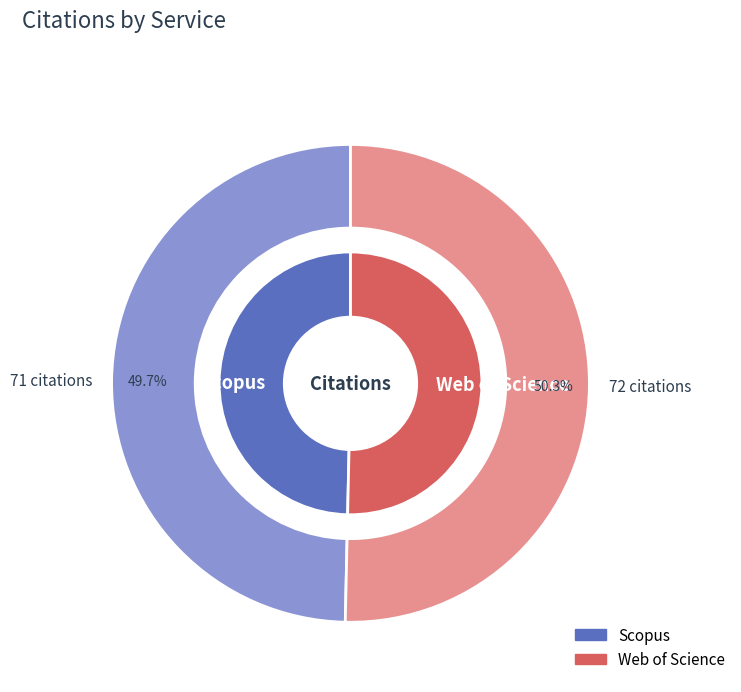

Rank the categories by value from highest to lowest.

Web of Science, Scopus